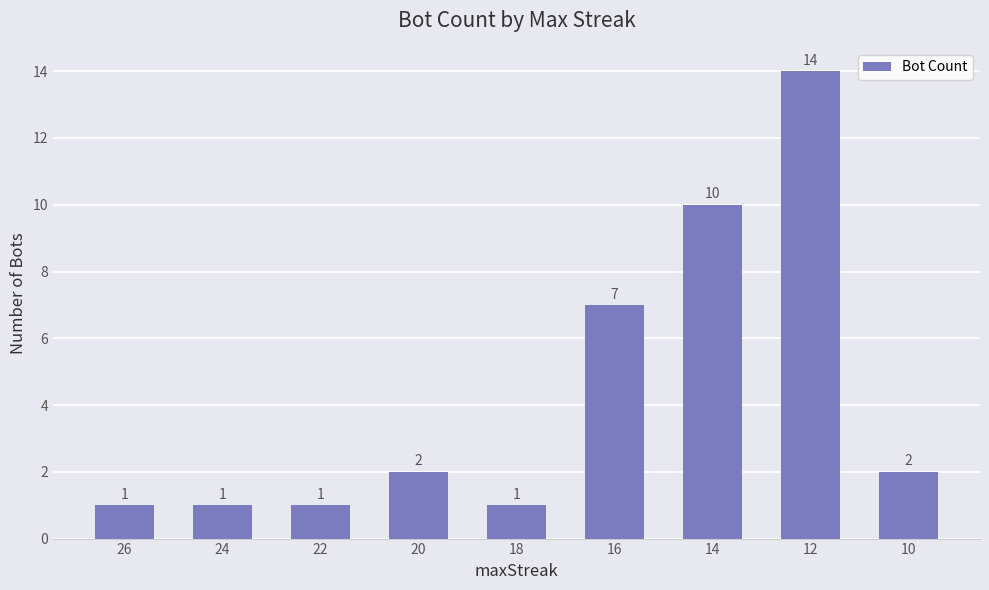

At which label is the value closest to 7?

16